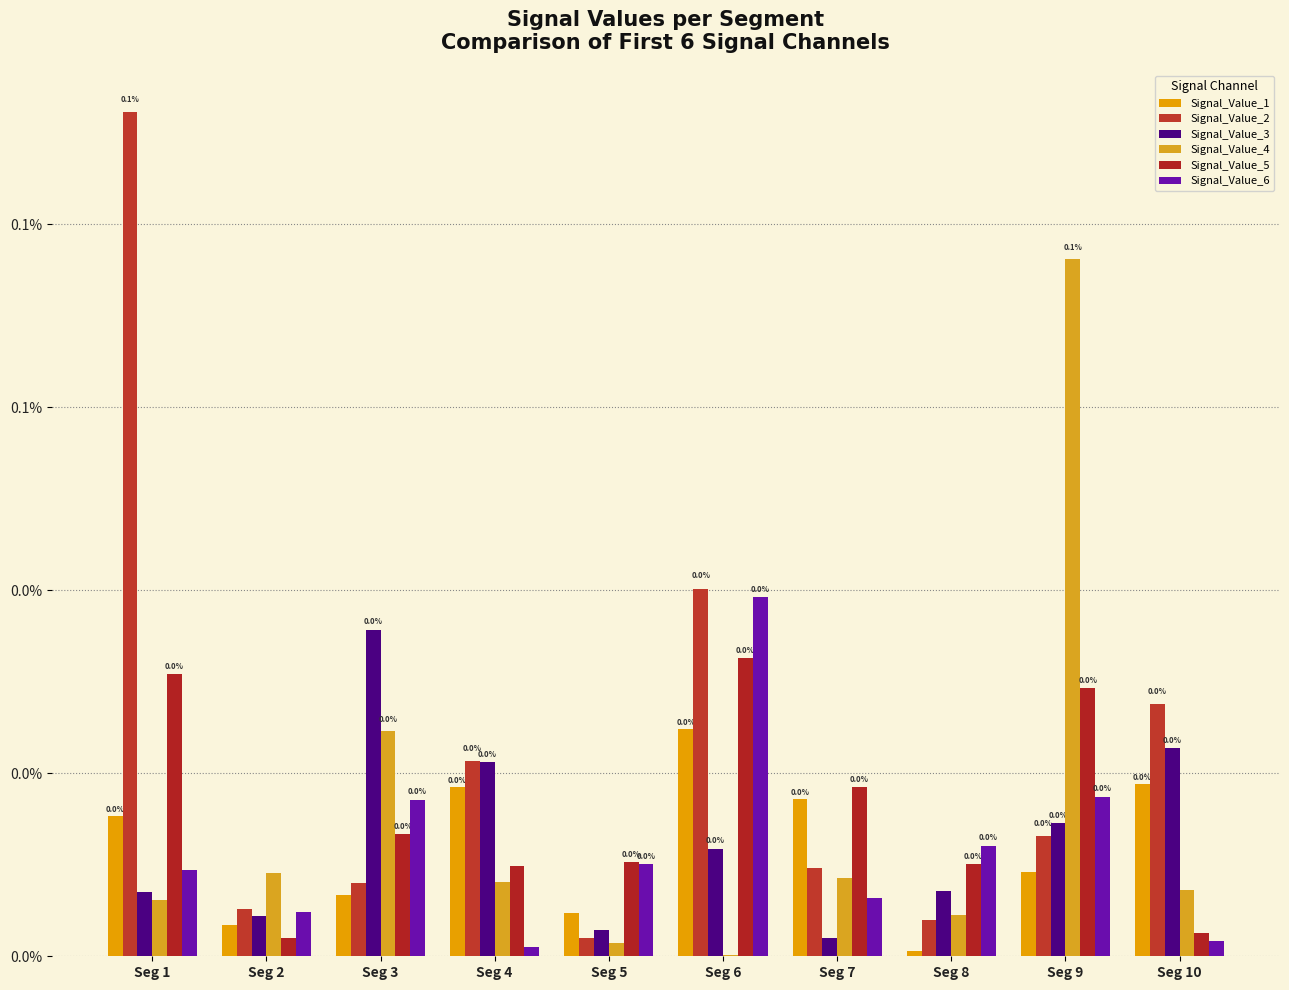

The value of Signal_Value_4 at Seg 4 is 0.0. True or false?

False